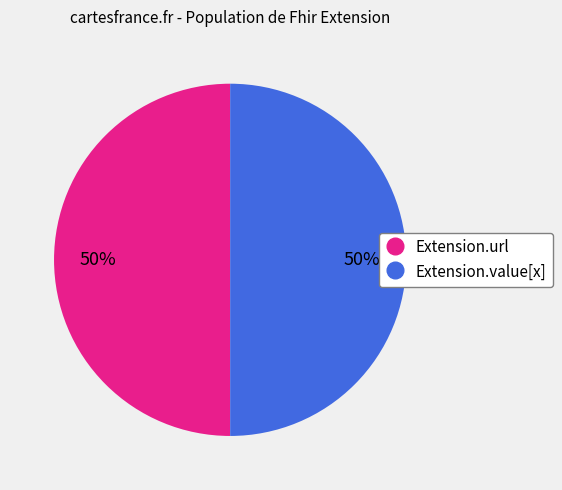

To the nearest percent, what is the average slice percentage?

50%